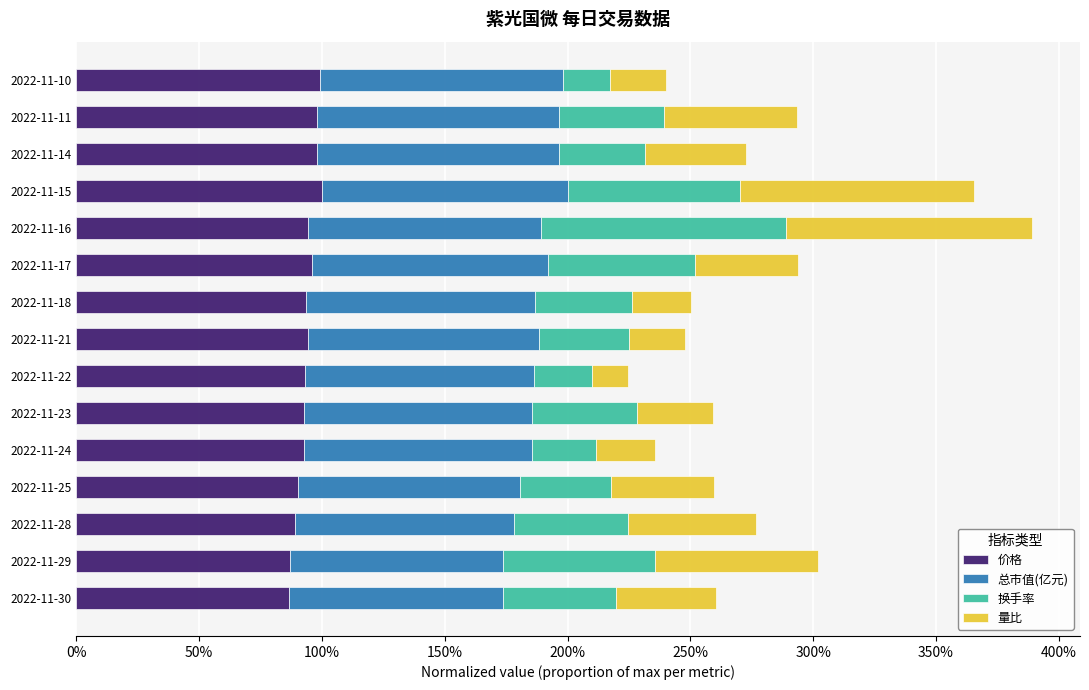

What is the difference between the maximum and minimum values in the 价格 series?

0.1